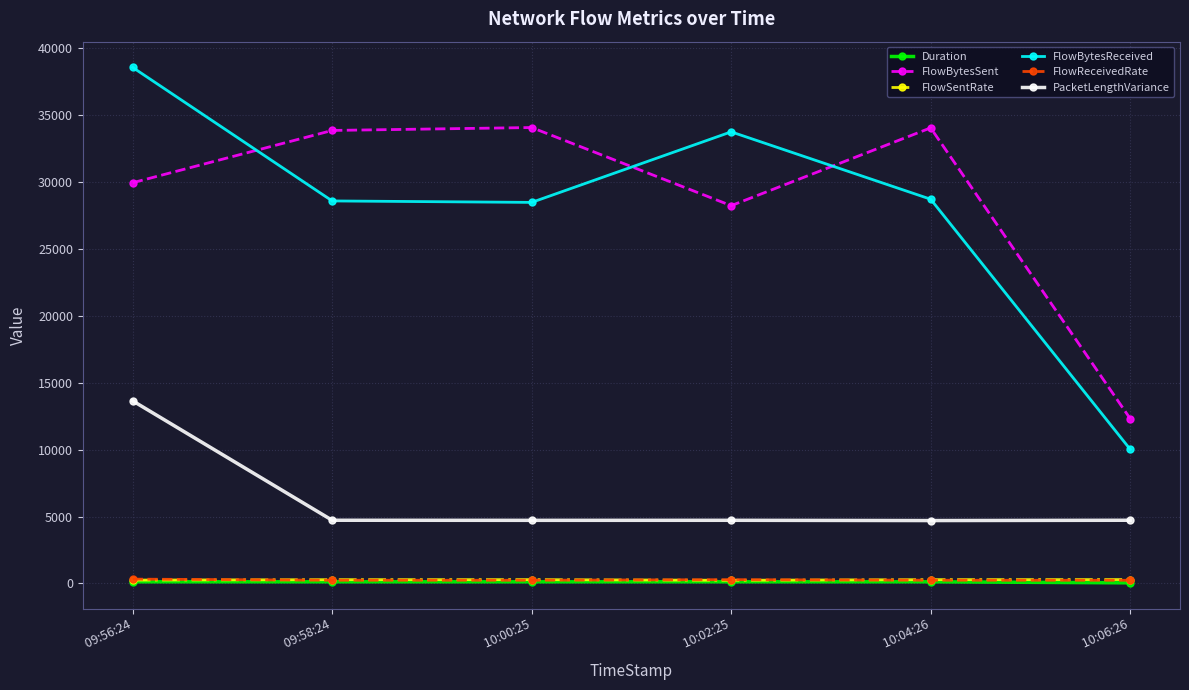

Does the chart display data point markers on the line(s)?

Yes